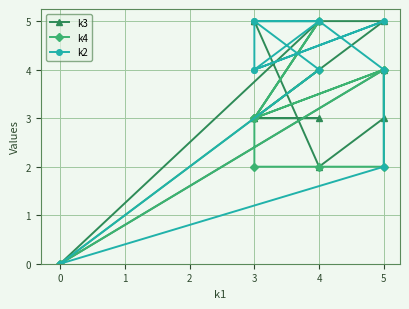

Read the k4 value at 5.

4